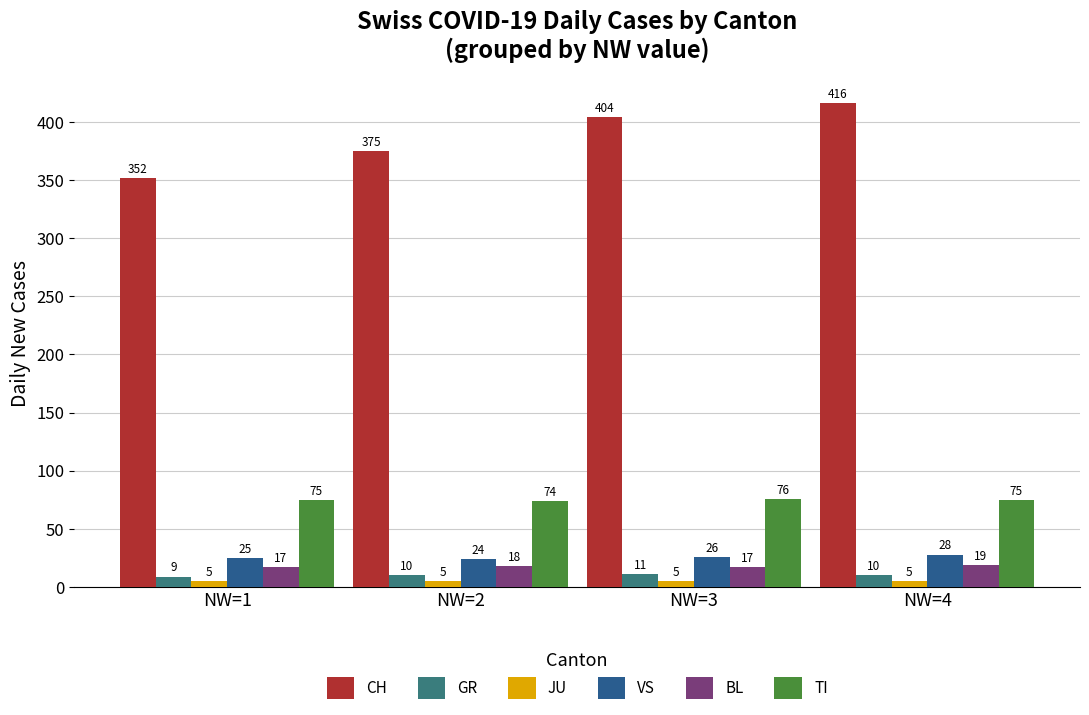

Reading left to right, list all the values displayed in this chart.

CH: 352	375	404	416
GR: 9	10	11	10
JU: 5	5	5	5
VS: 25	24	26	28
BL: 17	18	17	19
TI: 75	74	76	75